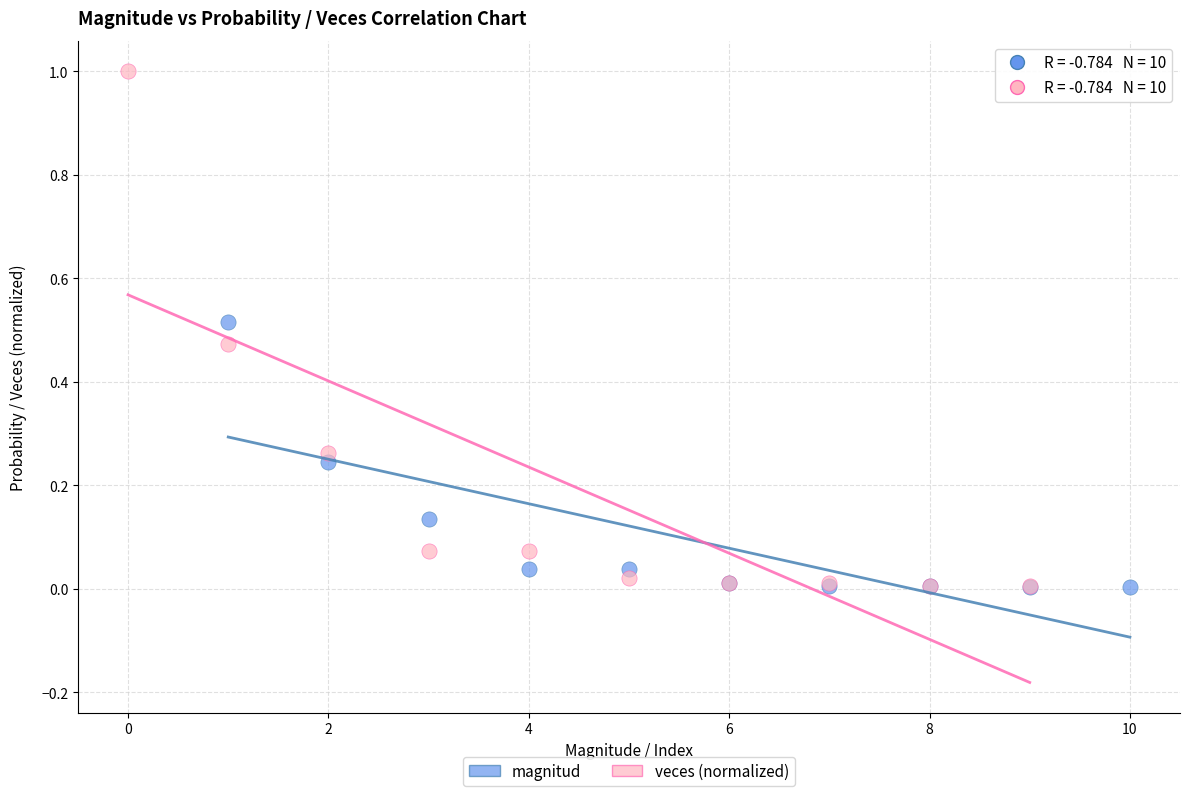

What are all the series names shown in the legend?

magnitud, veces (normalized)